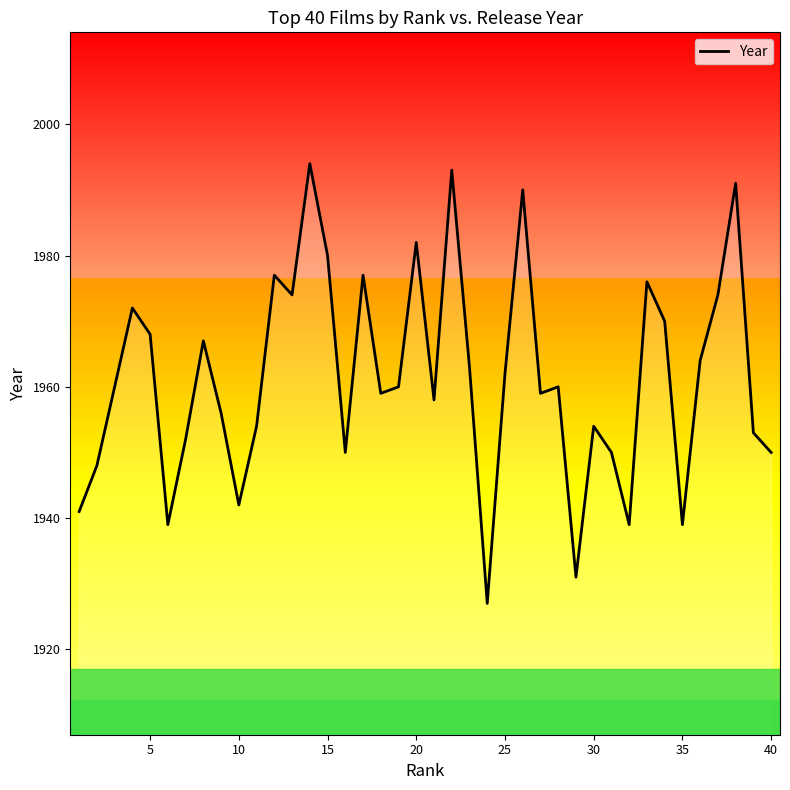

Does the chart display data point markers on the line(s)?

No